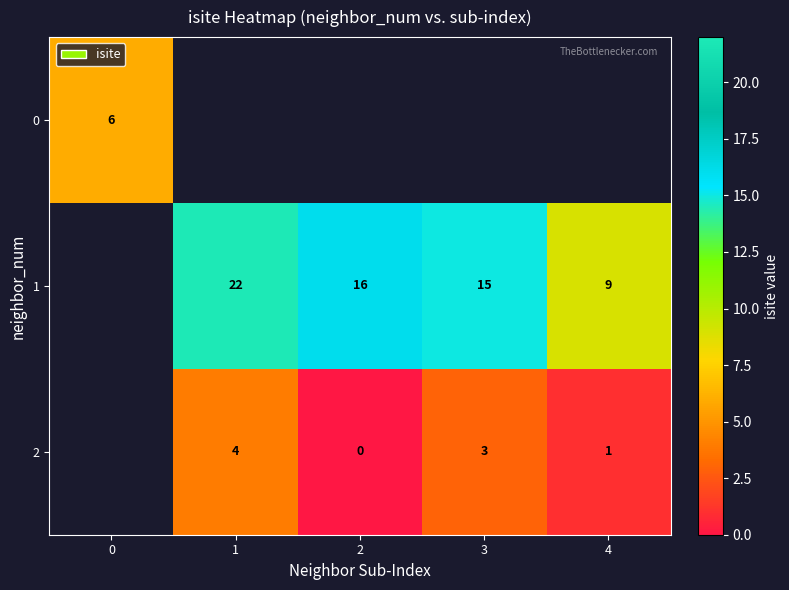

Is the value of 1 at 1 greater than the value of 2 at 2?

Yes